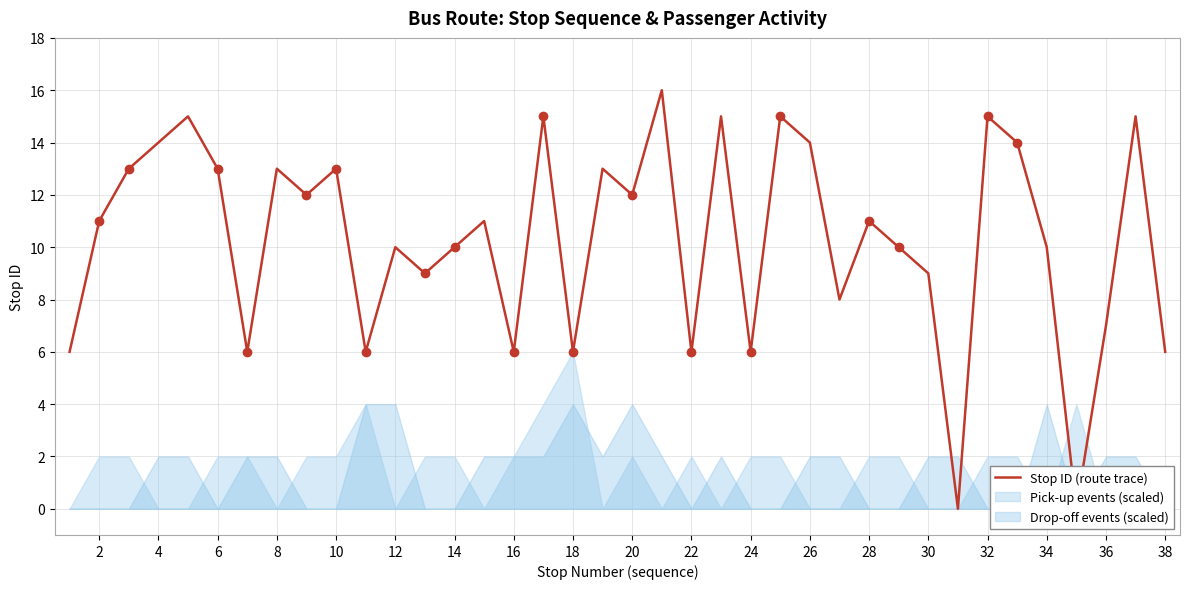

How many points are higher than both their immediate neighbors (excluding endpoints)?

13